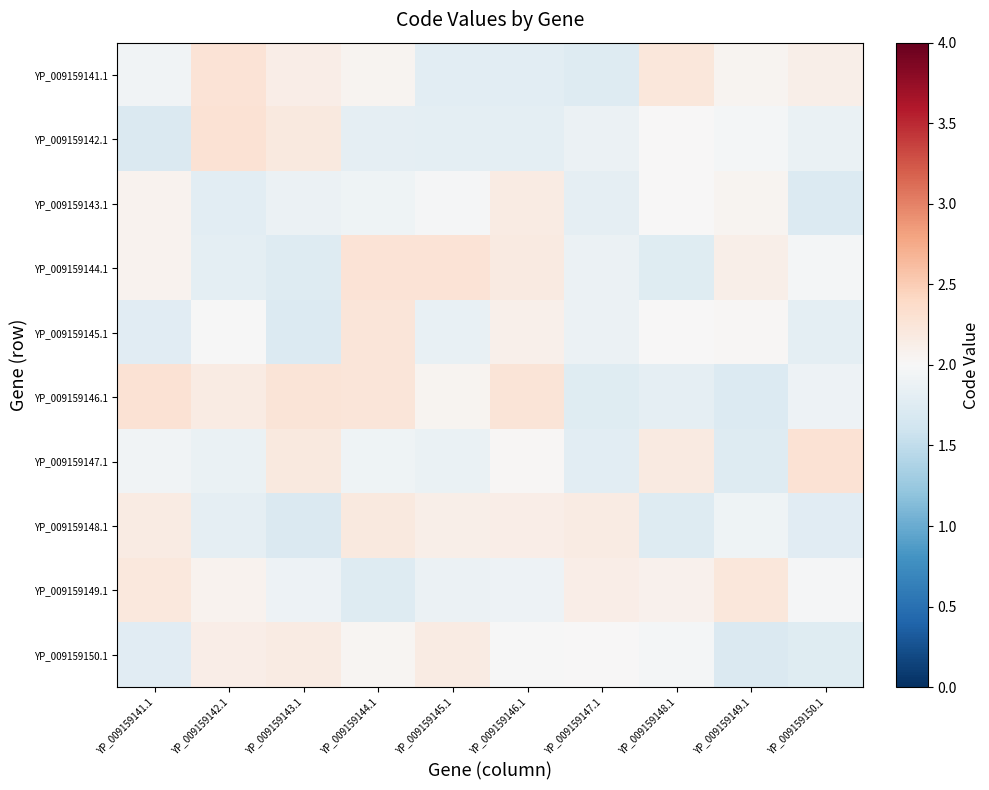

Reading left to right, what are all the values shown in this chart?

YP_009159141.1: YP_009159141.1=1.9	YP_009159142.1=2.3	YP_009159143.1=2.1	YP_009159144.1=2.1	YP_009159145.1=1.8	YP_009159146.1=1.8	YP_009159147.1=1.7	YP_009159148.1=2.2	YP_009159149.1=2.1	YP_009159150.1=2.1
YP_009159142.1: YP_009159141.1=1.7	YP_009159142.1=2.3	YP_009159143.1=2.2	YP_009159144.1=1.8	YP_009159145.1=1.8	YP_009159146.1=1.8	YP_009159147.1=1.9	YP_009159148.1=2.0	YP_009159149.1=2.0	YP_009159150.1=1.9
YP_009159143.1: YP_009159141.1=2.1	YP_009159142.1=1.8	YP_009159143.1=1.9	YP_009159144.1=1.9	YP_009159145.1=2.0	YP_009159146.1=2.2	YP_009159147.1=1.8	YP_009159148.1=2.0	YP_009159149.1=2.1	YP_009159150.1=1.7
YP_009159144.1: YP_009159141.1=2.1	YP_009159142.1=1.8	YP_009159143.1=1.7	YP_009159144.1=2.3	YP_009159145.1=2.3	YP_009159146.1=2.2	YP_009159147.1=1.9	YP_009159148.1=1.8	YP_009159149.1=2.1	YP_009159150.1=2.0
YP_009159145.1: YP_009159141.1=1.8	YP_009159142.1=2.0	YP_009159143.1=1.7	YP_009159144.1=2.2	YP_009159145.1=1.9	YP_009159146.1=2.1	YP_009159147.1=1.9	YP_009159148.1=2.0	YP_009159149.1=2.0	YP_009159150.1=1.8
YP_009159146.1: YP_009159141.1=2.3	YP_009159142.1=2.2	YP_009159143.1=2.3	YP_009159144.1=2.2	YP_009159145.1=2.1	YP_009159146.1=2.3	YP_009159147.1=1.8	YP_009159148.1=1.8	YP_009159149.1=1.7	YP_009159150.1=1.9
YP_009159147.1: YP_009159141.1=1.9	YP_009159142.1=1.9	YP_009159143.1=2.2	YP_009159144.1=1.9	YP_009159145.1=1.9	YP_009159146.1=2.0	YP_009159147.1=1.8	YP_009159148.1=2.2	YP_009159149.1=1.7	YP_009159150.1=2.3
YP_009159148.1: YP_009159141.1=2.2	YP_009159142.1=1.8	YP_009159143.1=1.7	YP_009159144.1=2.2	YP_009159145.1=2.1	YP_009159146.1=2.1	YP_009159147.1=2.2	YP_009159148.1=1.7	YP_009159149.1=1.9	YP_009159150.1=1.8
YP_009159149.1: YP_009159141.1=2.2	YP_009159142.1=2.1	YP_009159143.1=1.9	YP_009159144.1=1.7	YP_009159145.1=1.9	YP_009159146.1=1.9	YP_009159147.1=2.1	YP_009159148.1=2.1	YP_009159149.1=2.2	YP_009159150.1=2.0
YP_009159150.1: YP_009159141.1=1.8	YP_009159142.1=2.1	YP_009159143.1=2.2	YP_009159144.1=2.0	YP_009159145.1=2.2	YP_009159146.1=2.0	YP_009159147.1=2.0	YP_009159148.1=2.0	YP_009159149.1=1.7	YP_009159150.1=1.8